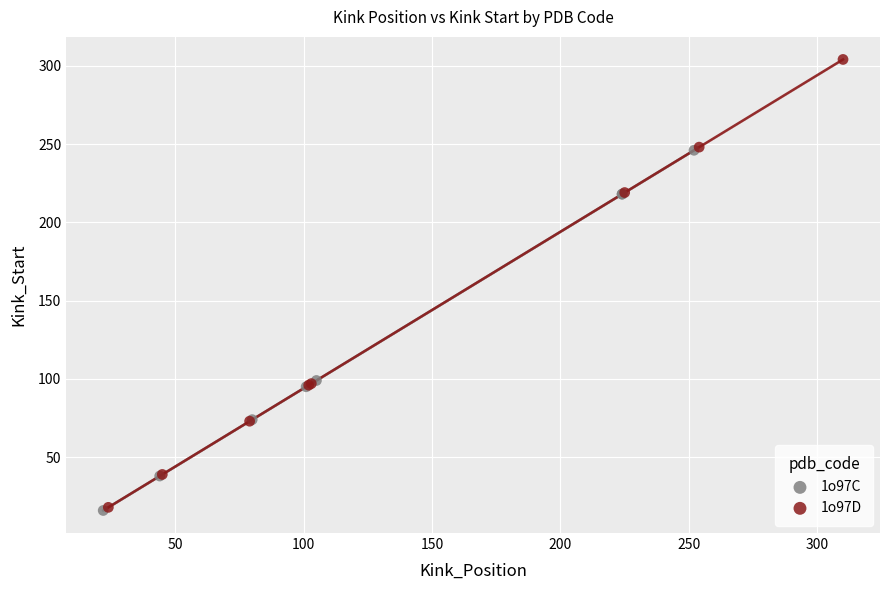

Which series has the widest spread of Y values?

1o97D